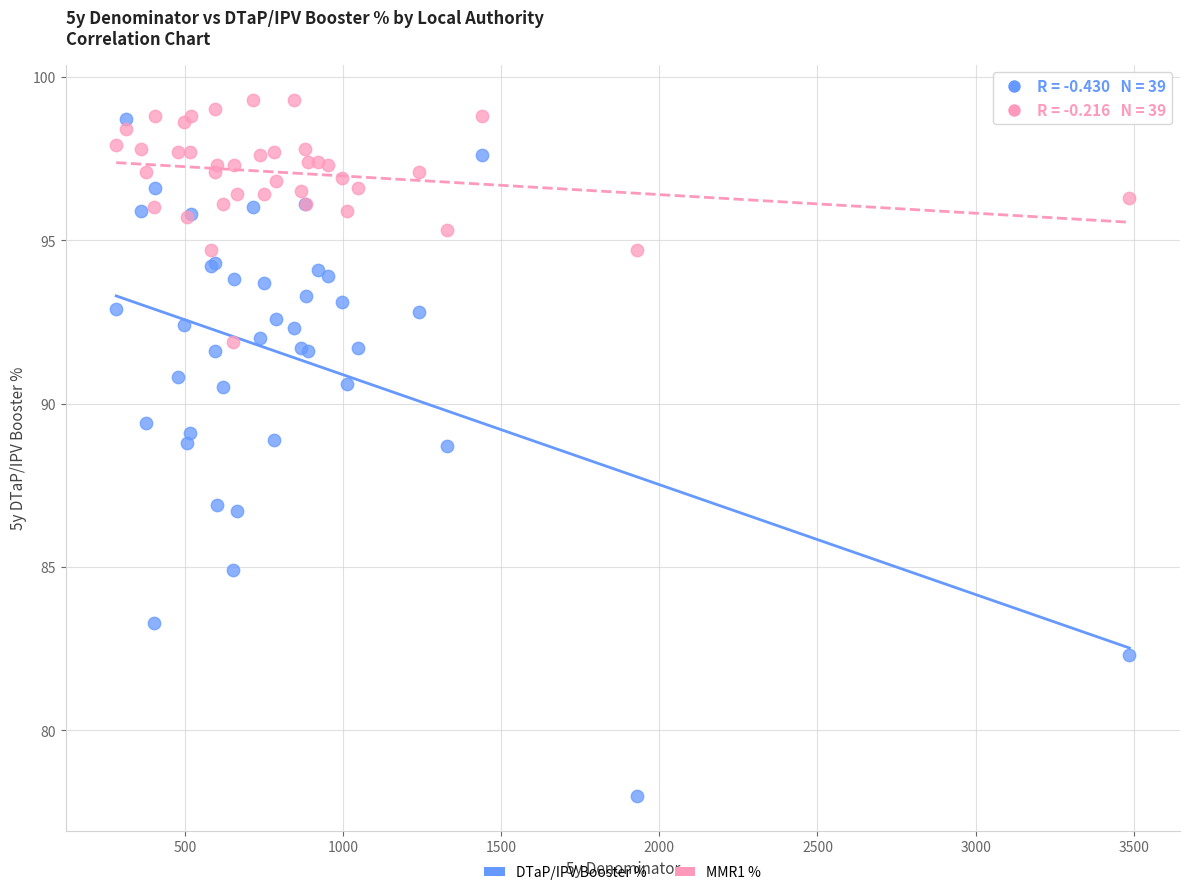

What are all the series names shown in the legend?

DTaP/IPV Booster %, MMR1 %